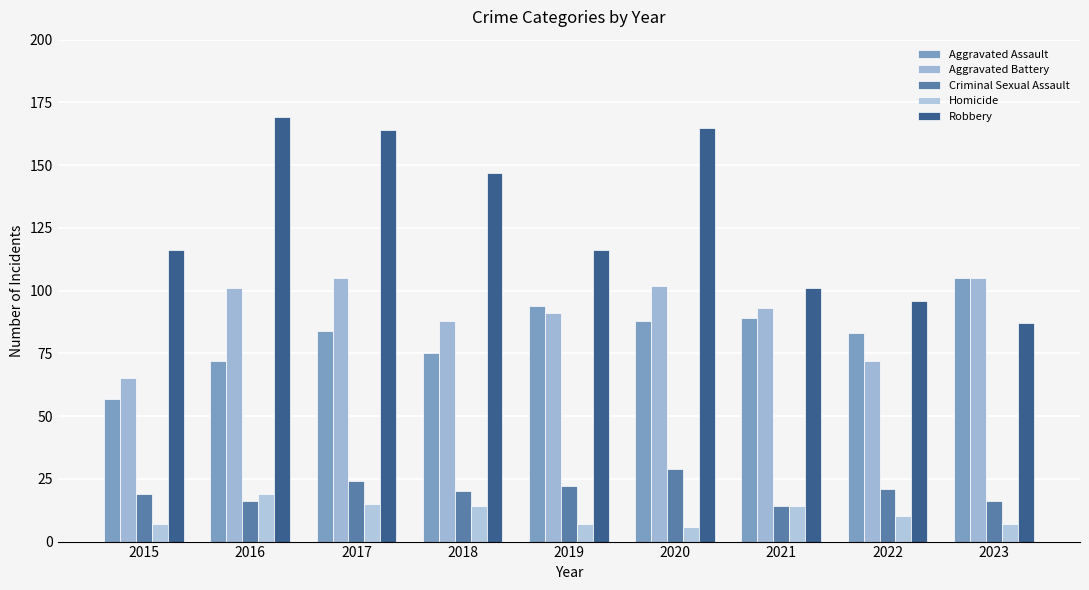

What is the difference between the maximum and minimum values in the Aggravated Battery series?

40